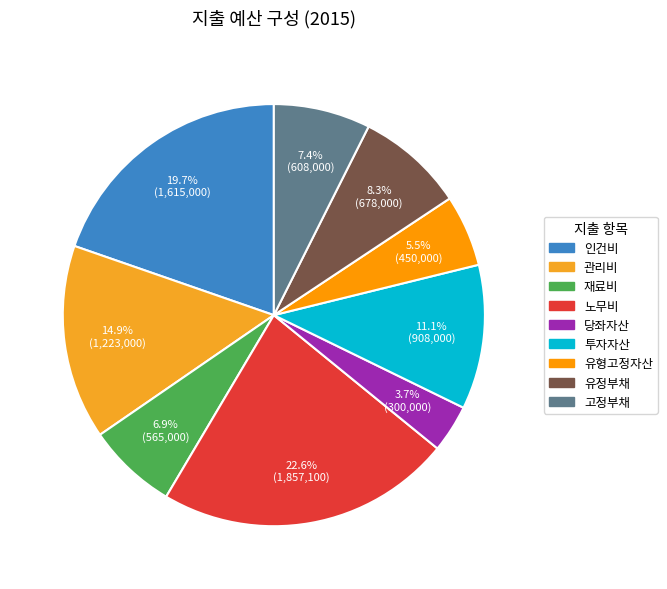

Rank the categories by value from lowest to highest.

당좌자산, 유형고정자산, 재료비, 고정부채, 유정부채, 투자자산, 관리비, 인건비, 노무비